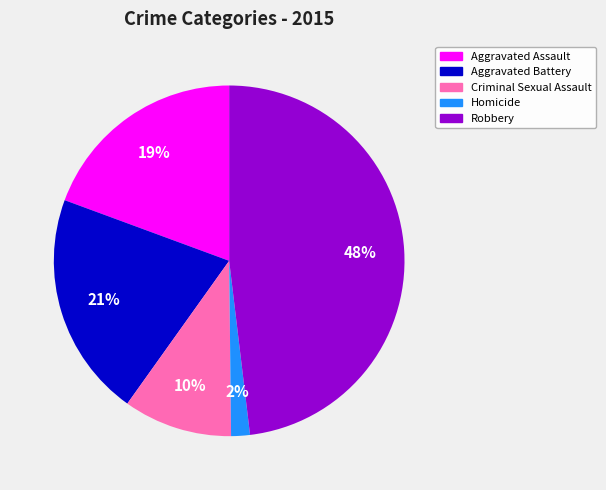

How many slices are in this pie chart?

5